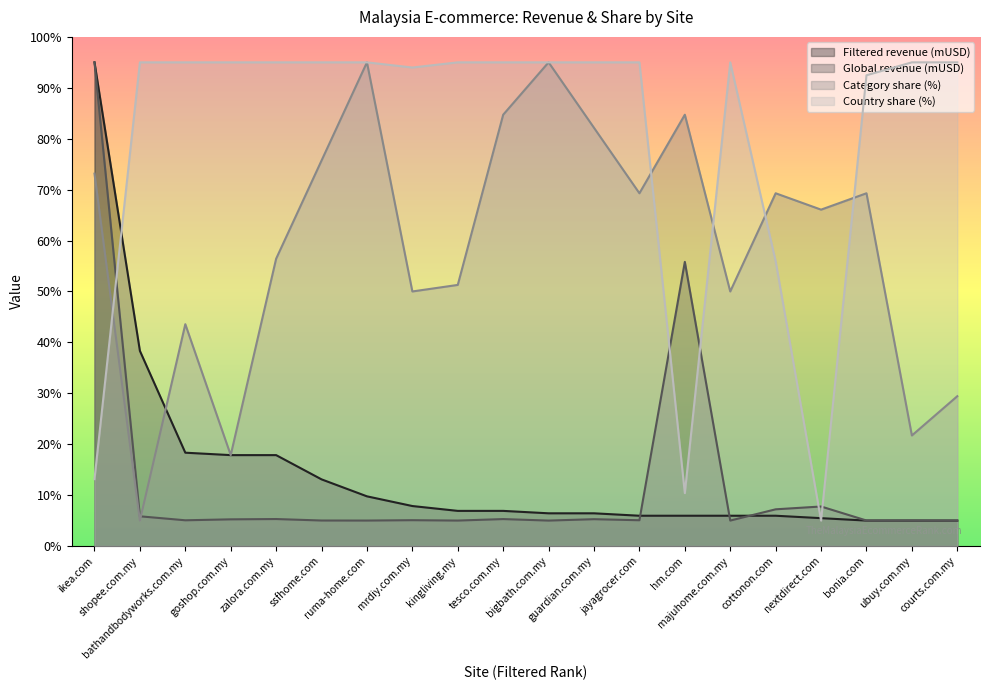

What is the label of the 19th point from the left?

ubuy.com.my